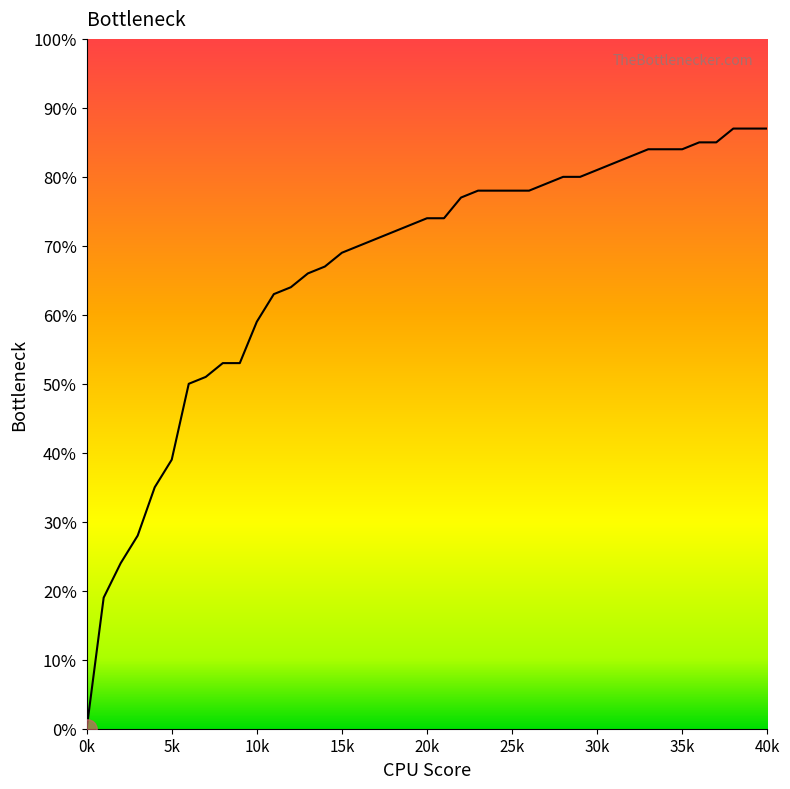

Reading left to right, transcribe all the data shown in this chart.

0.0	0.2	0.2	0.3	0.3	0.4	0.5	0.5	0.5	0.5	0.6	0.6	0.6	0.7	0.7	0.7	0.7	0.7	0.7	0.7	0.7	0.8	0.8	0.8	0.8	0.8	0.8	0.8	0.8	0.8	0.8	0.8	0.8	0.8	0.8	0.8	0.8	0.9	0.9	0.9